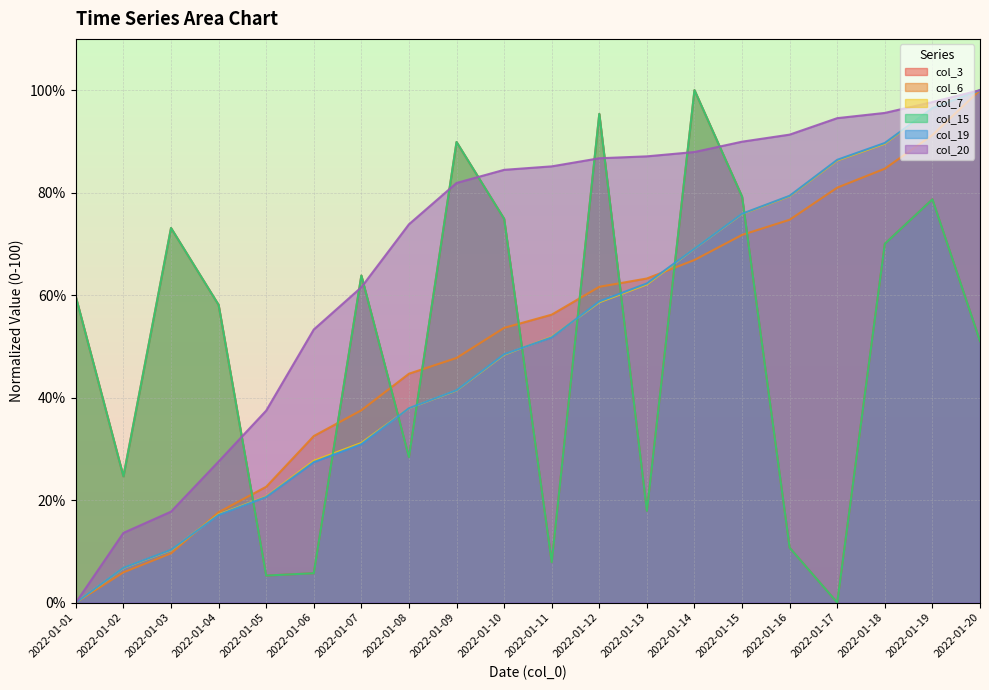

Which series has the largest range (max minus min)?

col_3